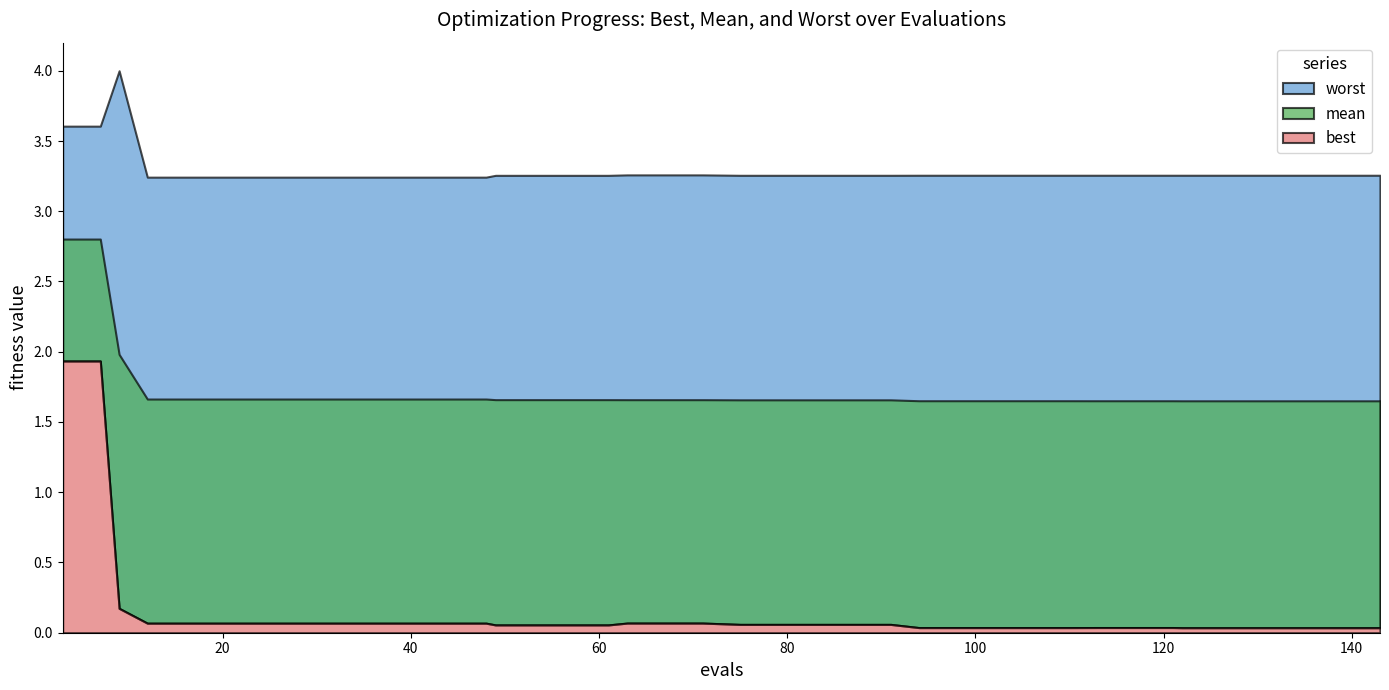

True or false: mean and best intersect in this chart.

False